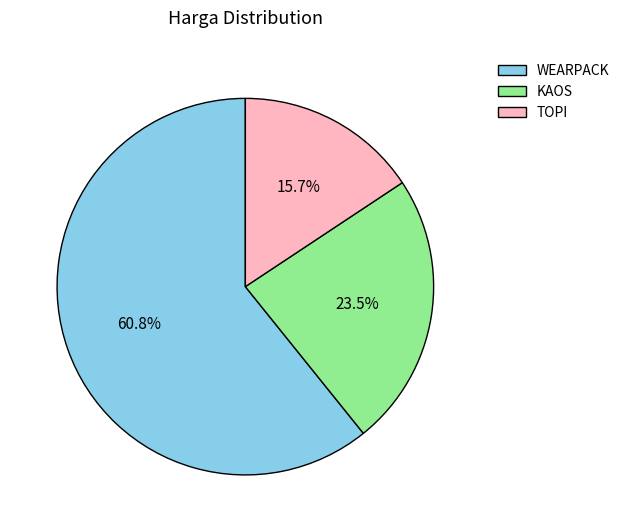

To the nearest percent, what percentage of the pie is TOPI?

16%